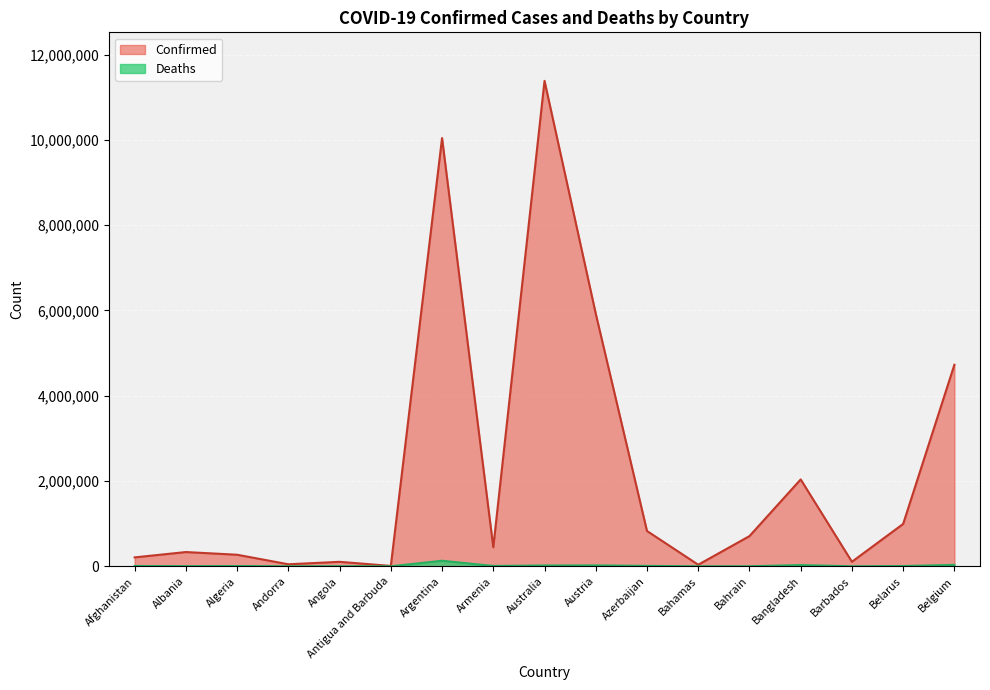

The value of Deaths at Barbados is 575. True or false?

True